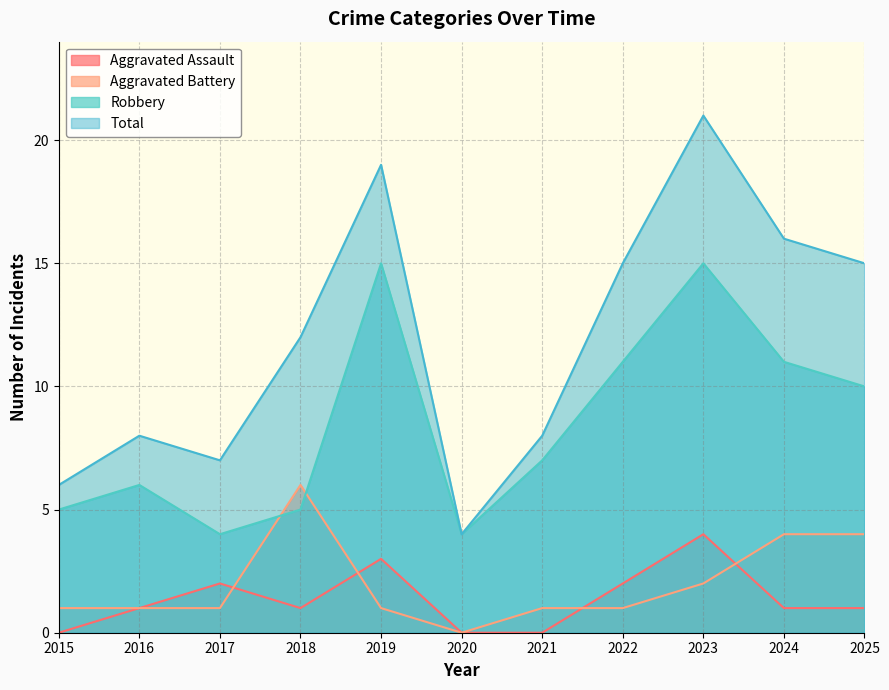

What is the difference between the second highest and second lowest values in the Robbery series?

11